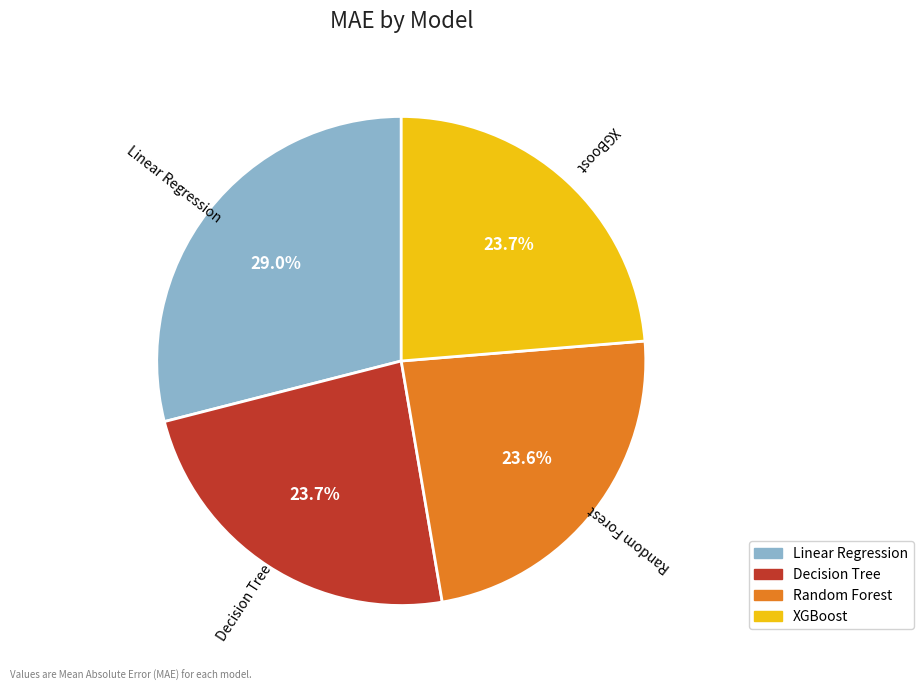

Which slice is the largest?

Linear Regression